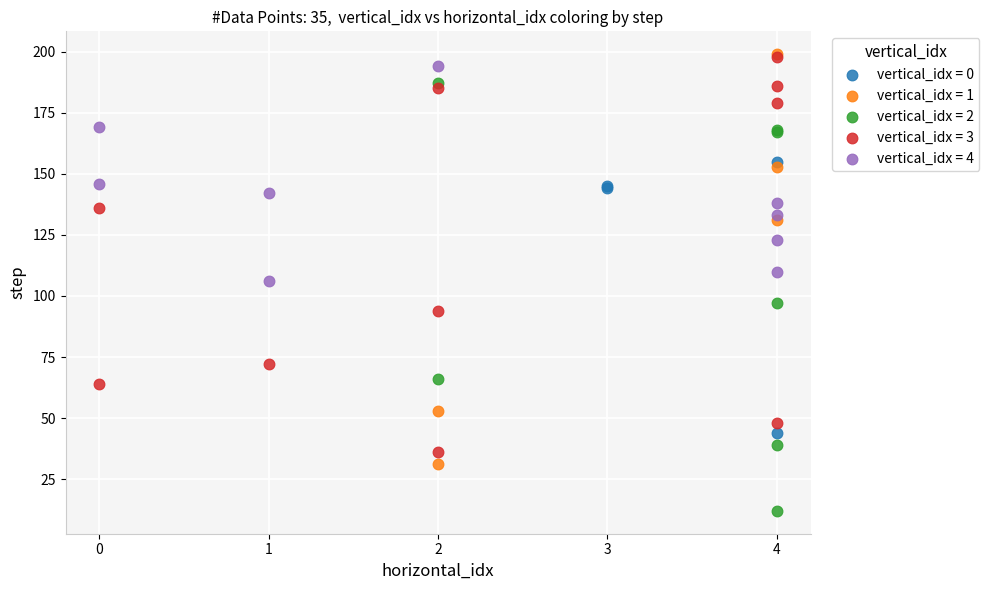

Which series has the largest Y range (max minus min)?

vertical_idx = 2